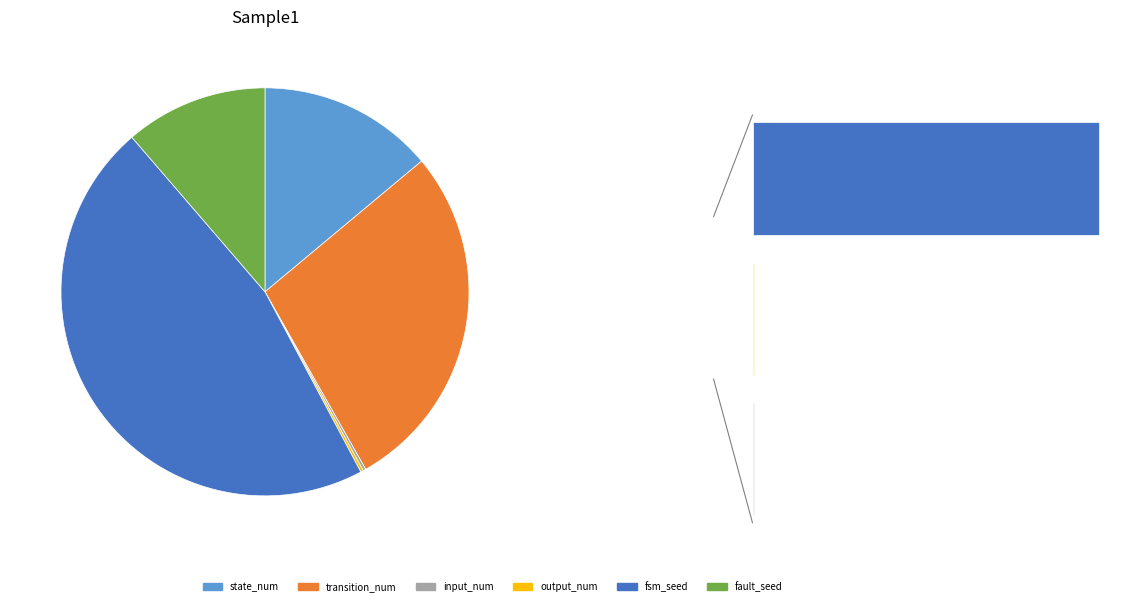

How many slices are in this pie chart?

6